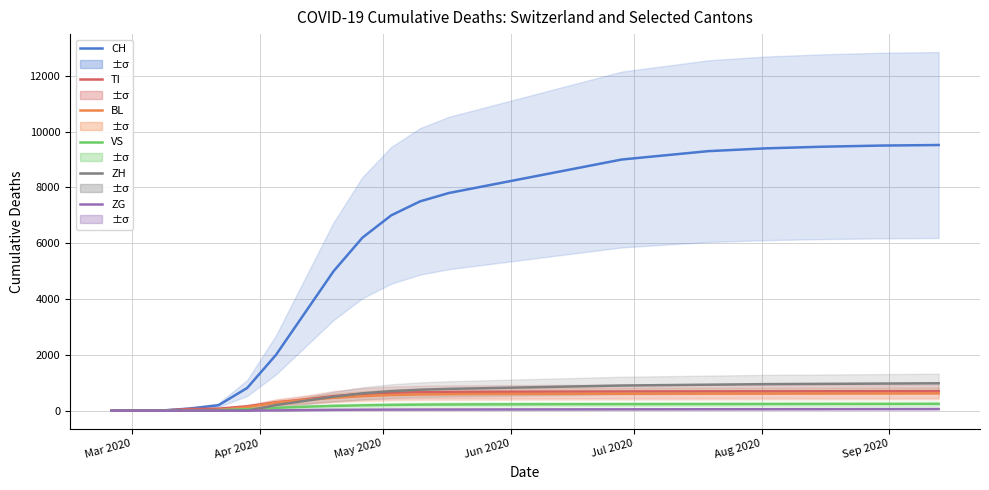

The TI series shows 194 at 7. True or false?

False